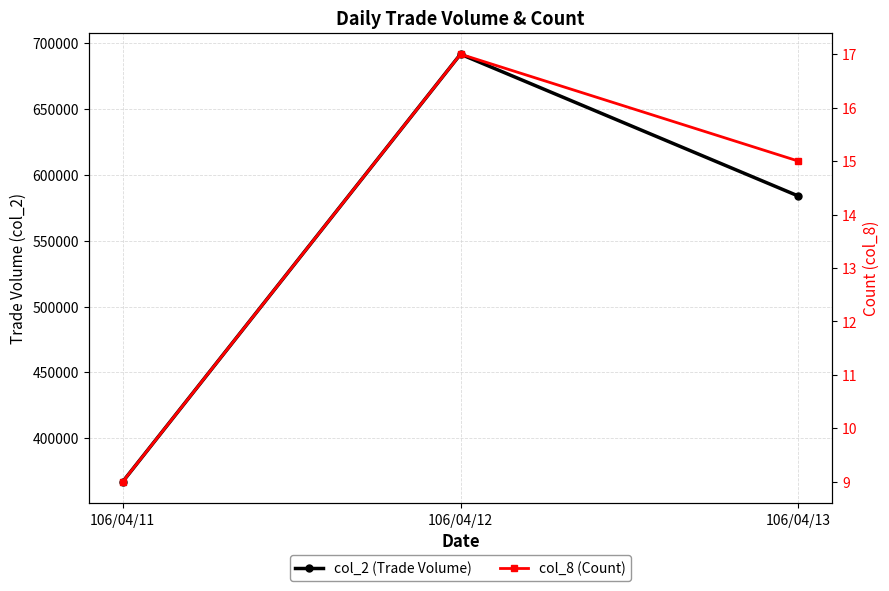

Which series changed the most between 106/04/11 and 106/04/12?

col_2 (Trade Volume)